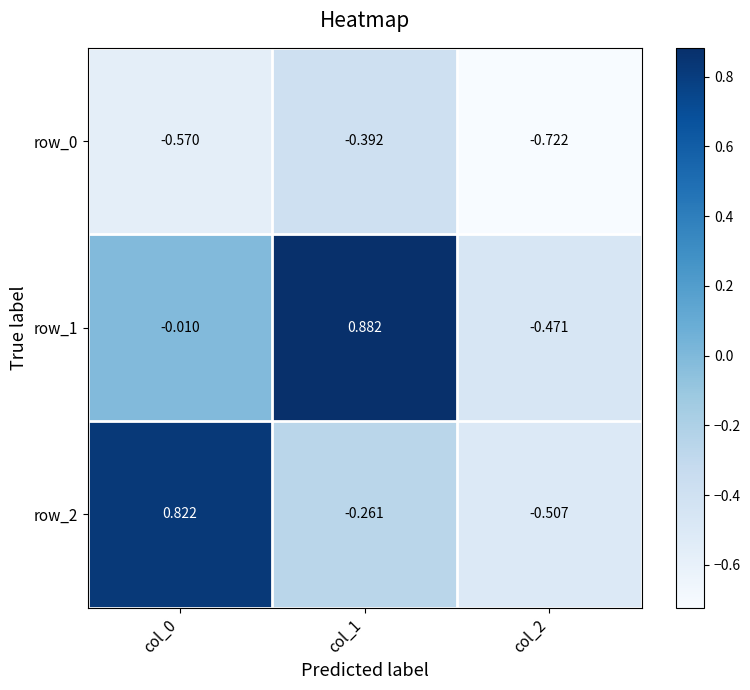

How many distinct data groups are displayed?

3